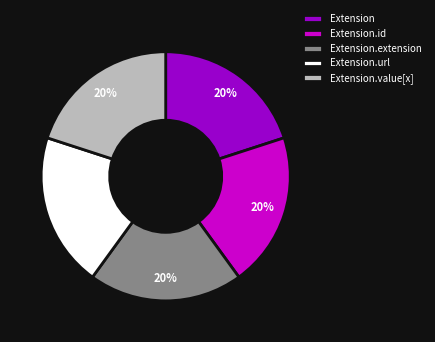

Does Extension.url account for over 50% of the chart?

No